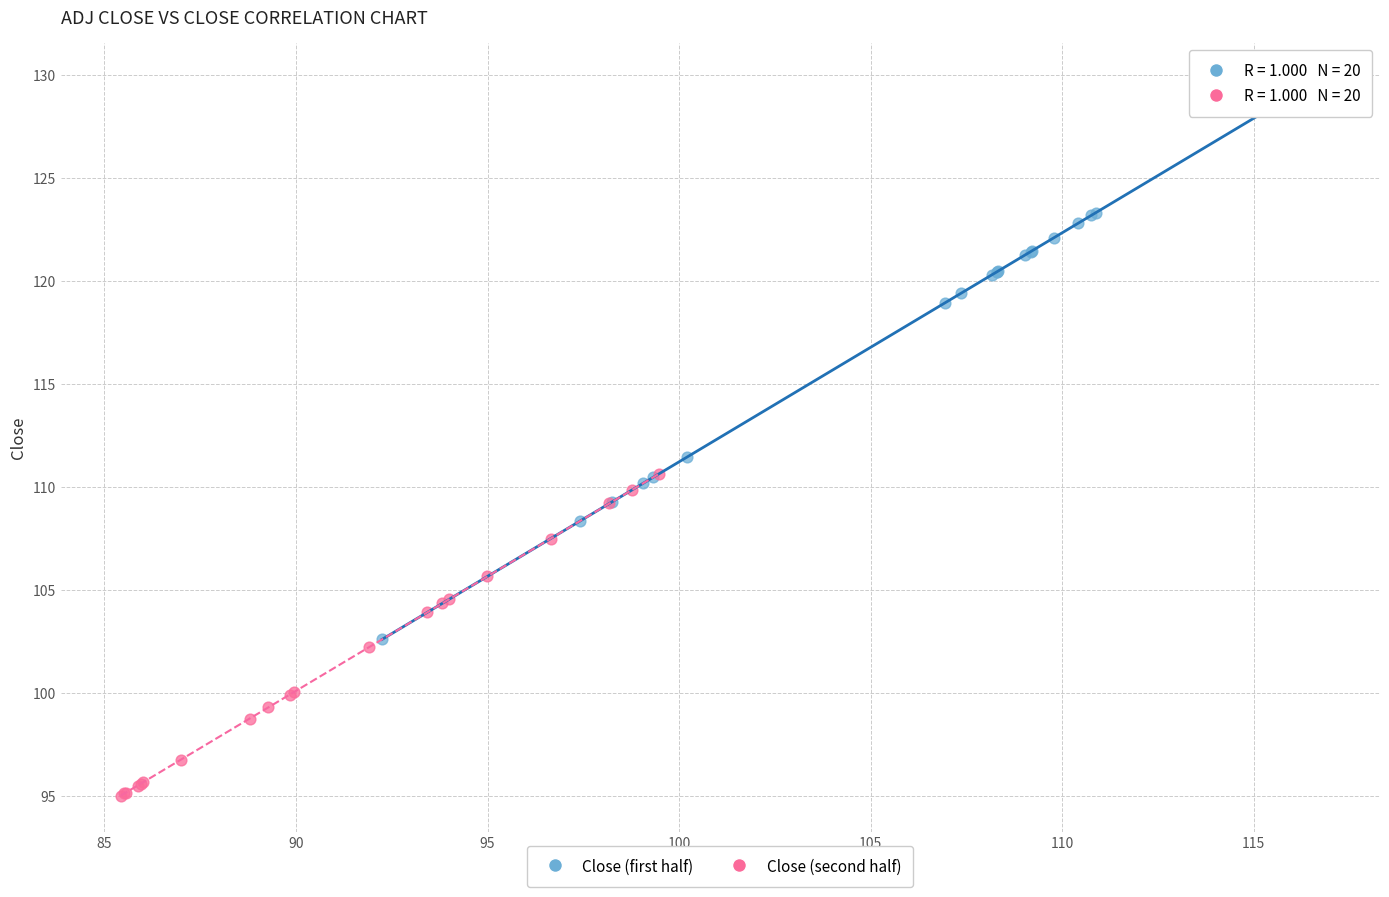

Which series has the widest spread of Y values?

Close (first half)